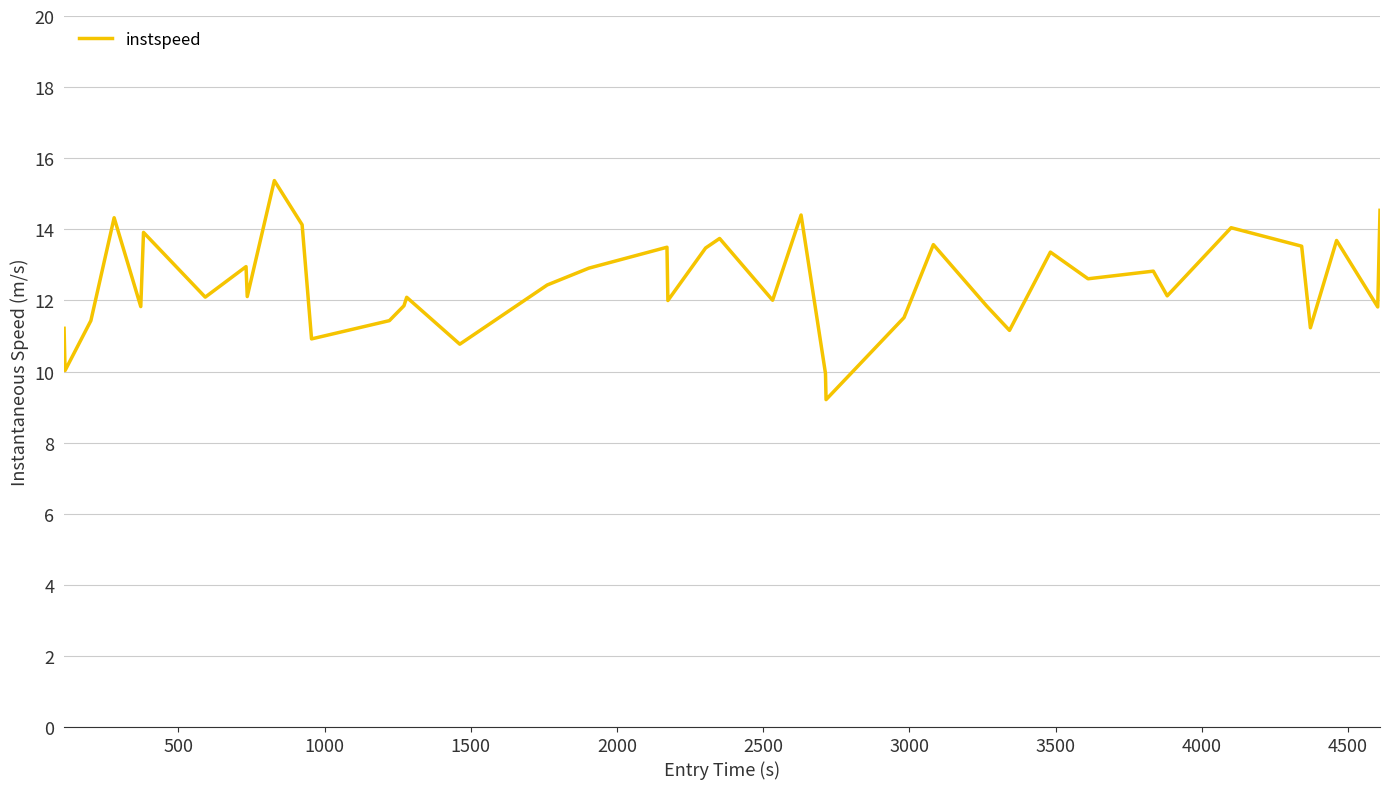

What is the greatest value displayed?

15.4